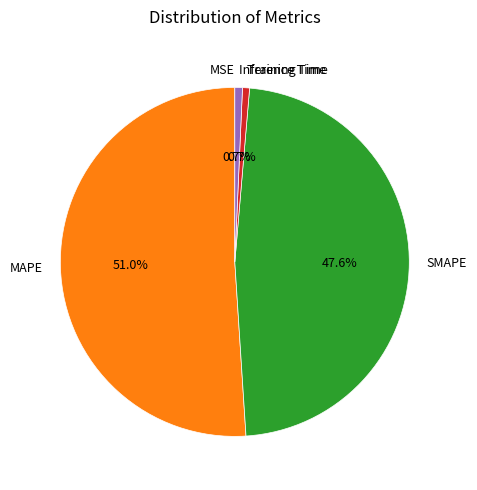

What is the largest slice in the pie chart?

MAPE